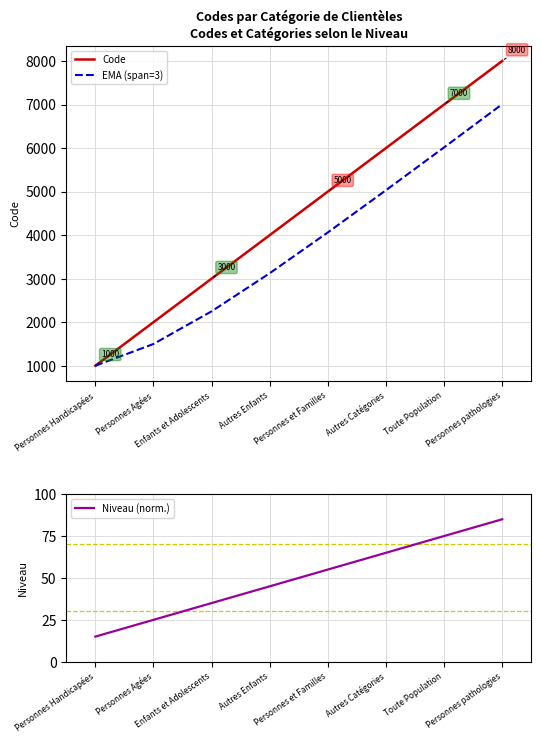

What is the difference between the Code values at Enfants et Adolescents and Toute Population?

4000.0